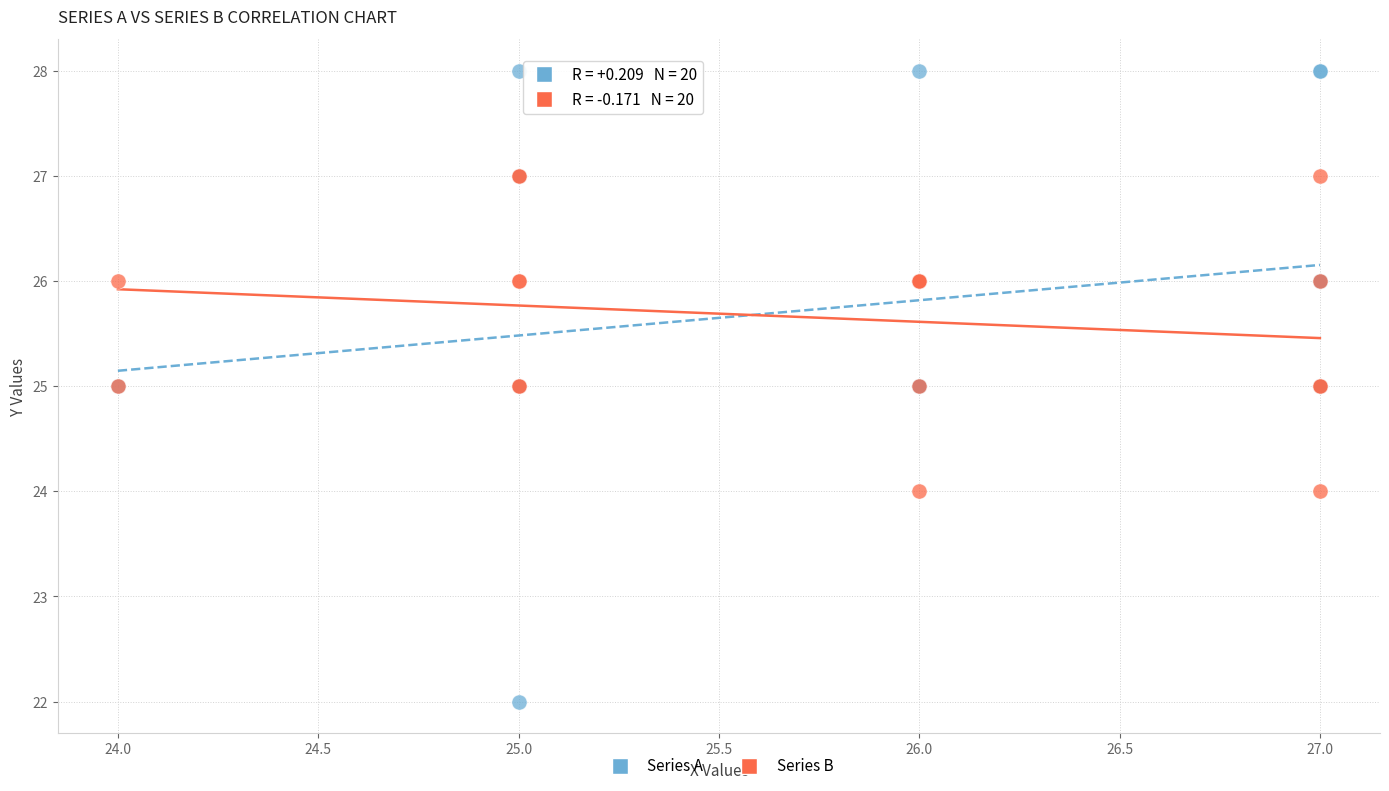

Which series has the widest spread of Y values?

Series A